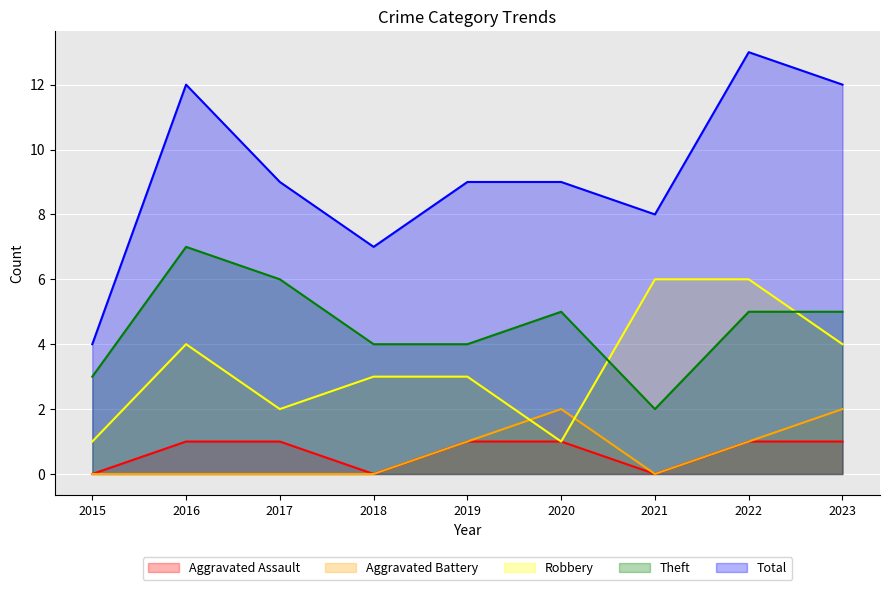

Is the value of Aggravated Battery at 2022 greater than the value of Aggravated Assault at 2020?

No